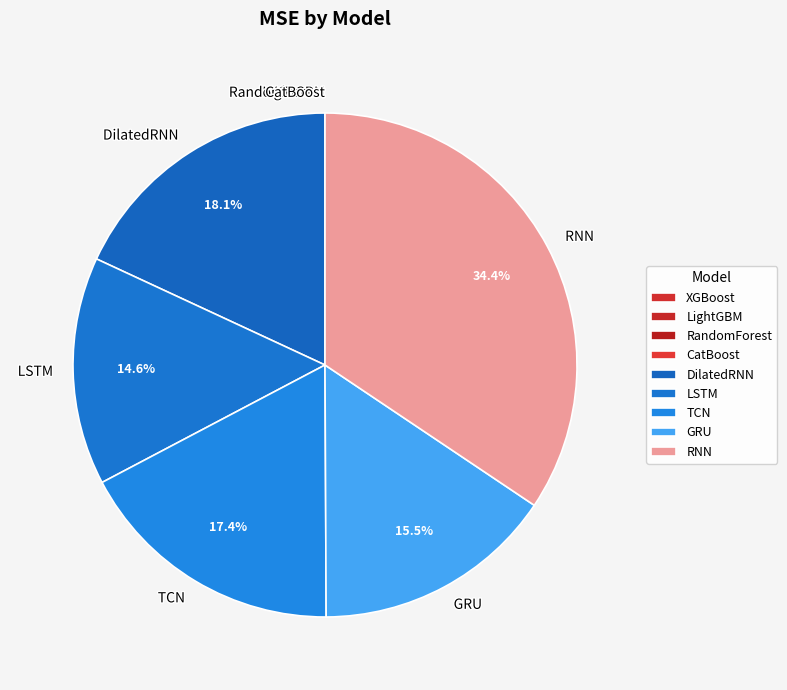

Is the sum of RNN and LSTM greater than half?

No